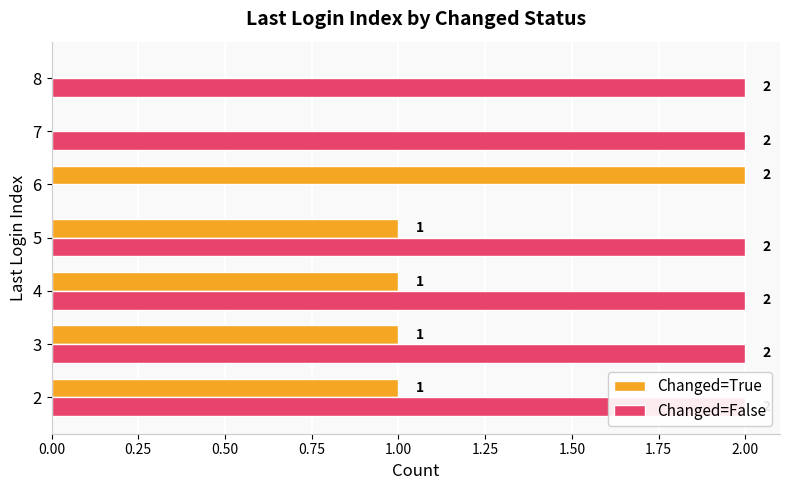

At 6, list the series in order from largest to smallest.

Changed=True, Changed=False